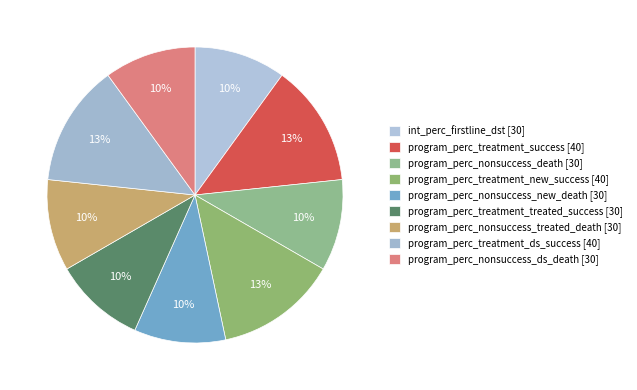

What is the ratio of the value at program_perc_treatment_new_success to the value at program_perc_nonsuccess_new_death?

1.3